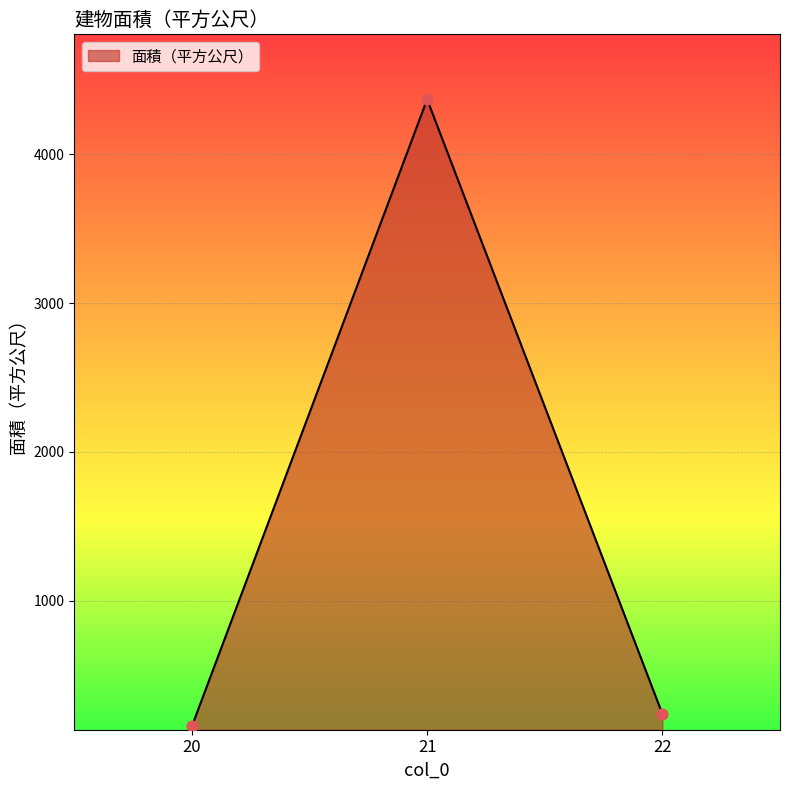

What is the ratio of the value at 21 to the value at 22?

18.3